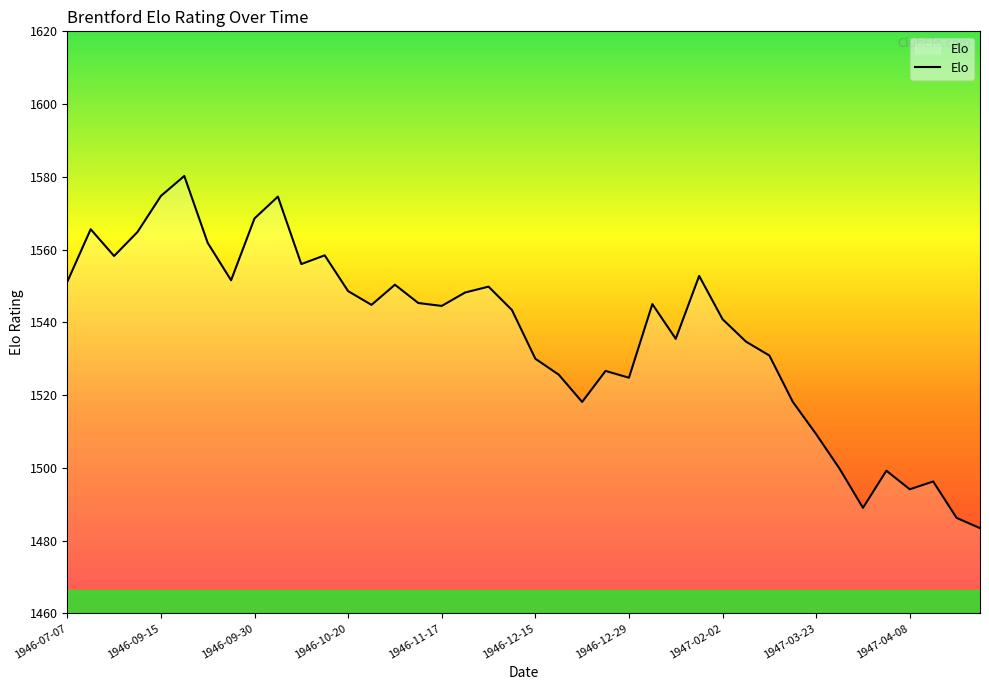

What is the smallest value displayed?

1483.4